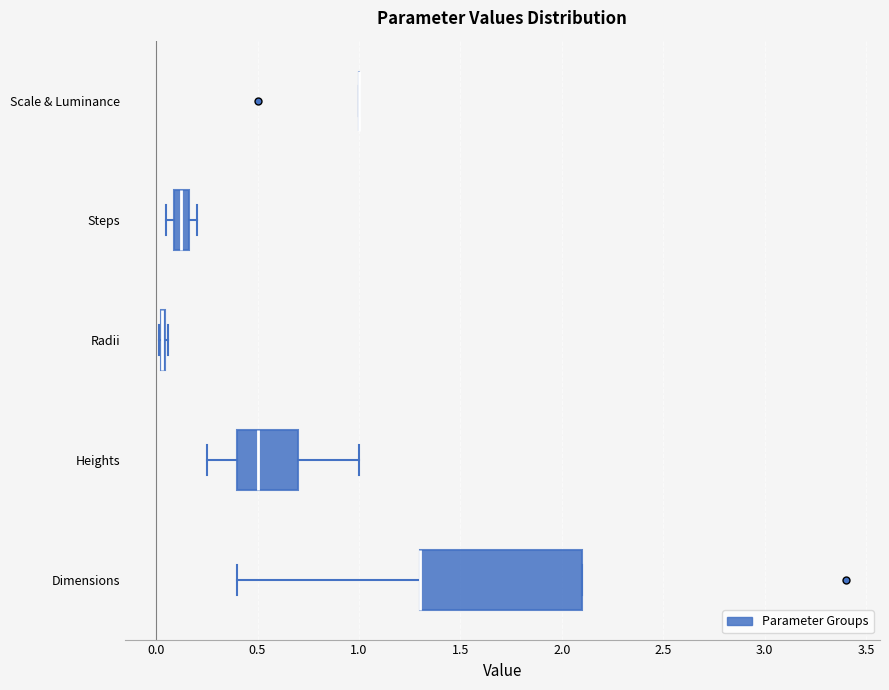

Comparing the boxes themselves (not the whiskers), which one is the widest?

Dimensions